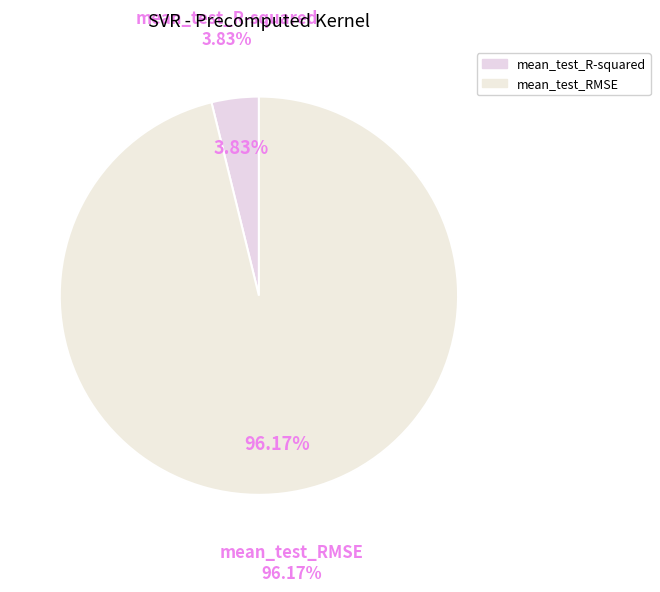

How many slices are in this pie chart?

2